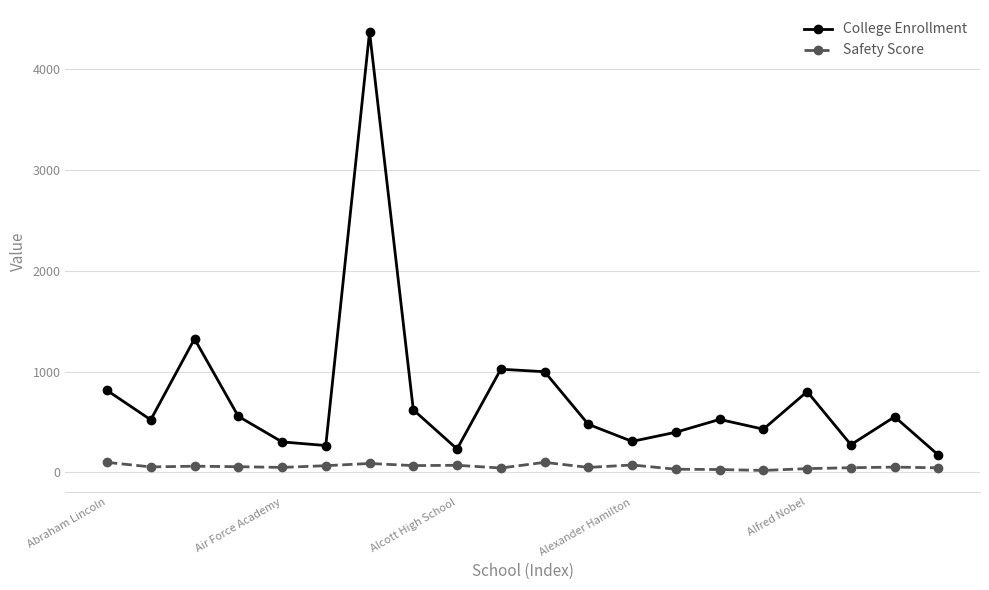

What are all the series names shown in the legend?

College Enrollment, Safety Score